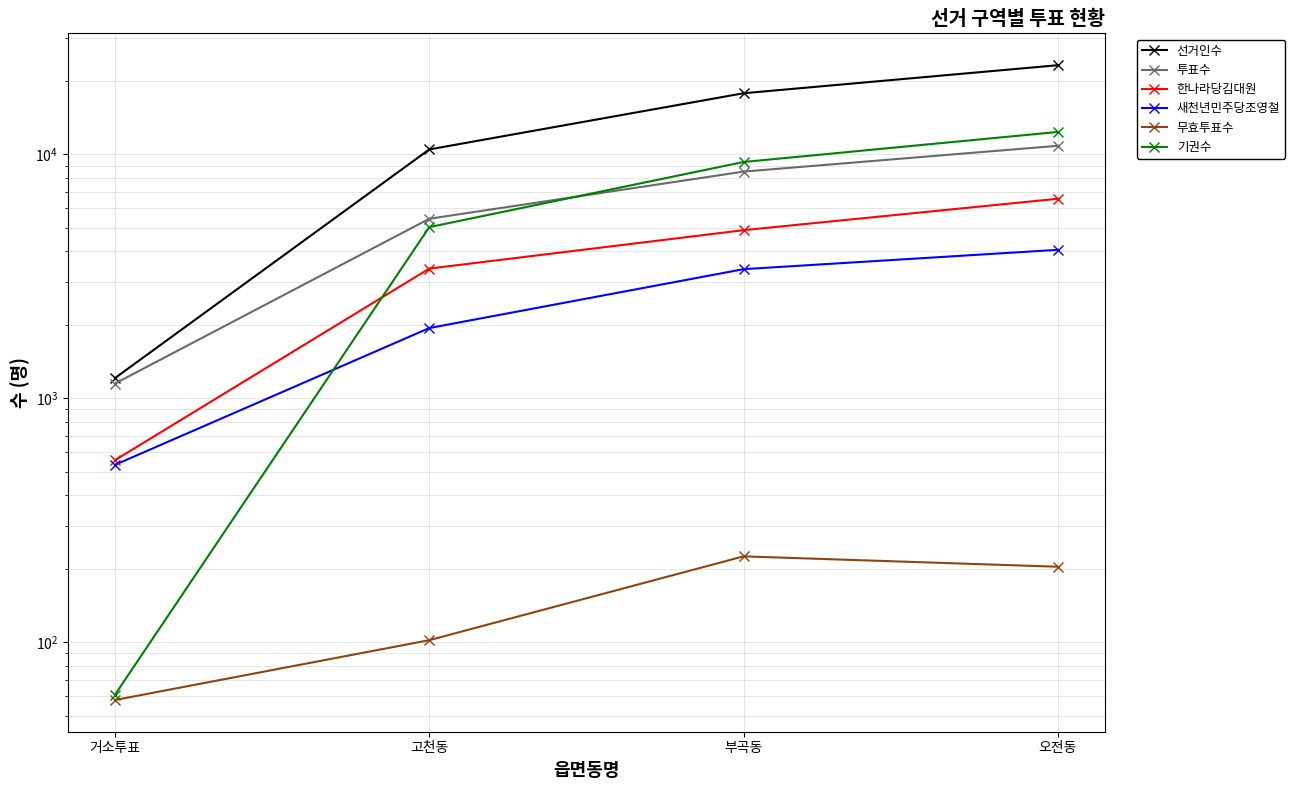

Reading left to right, transcribe all the data shown in this chart.

선거인수: 1211	10478	17804	23199
투표수: 1150	5446	8499	10843
한나라당김대원: 558	3403	4890	6577
새천년민주당조영철: 534	1941	3384	4062
무효투표수: 58	102	225	204
기권수: 61	5032	9305	12356